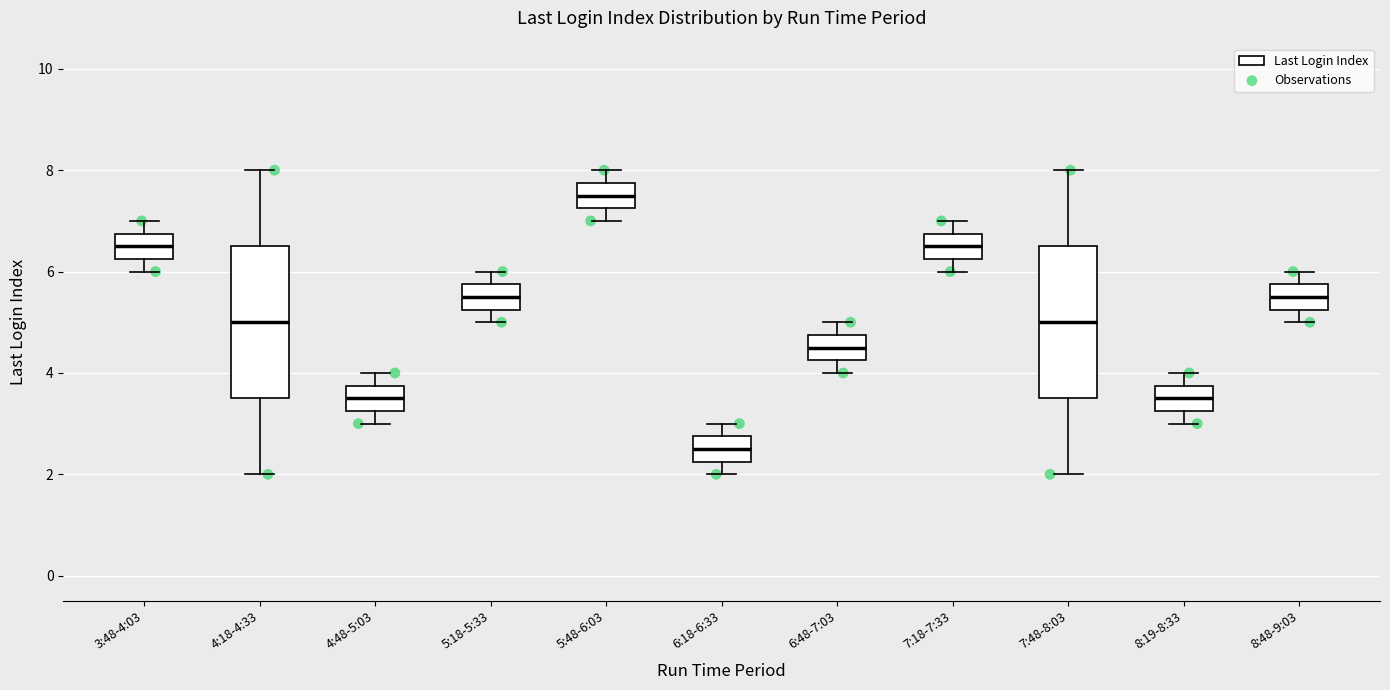

Where does the median line of the box for 7:18-7:33 sit on the y-axis? The values are not printed on the chart, so give them approximately, as read against the axis.

6.6